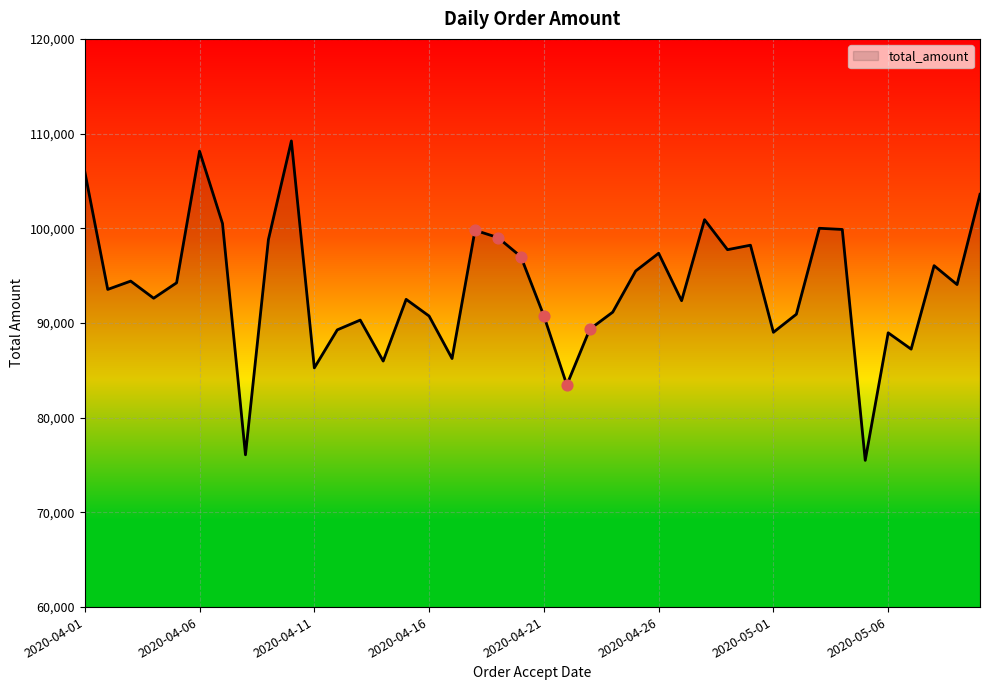

What is the difference between the maximum and minimum values?

33728